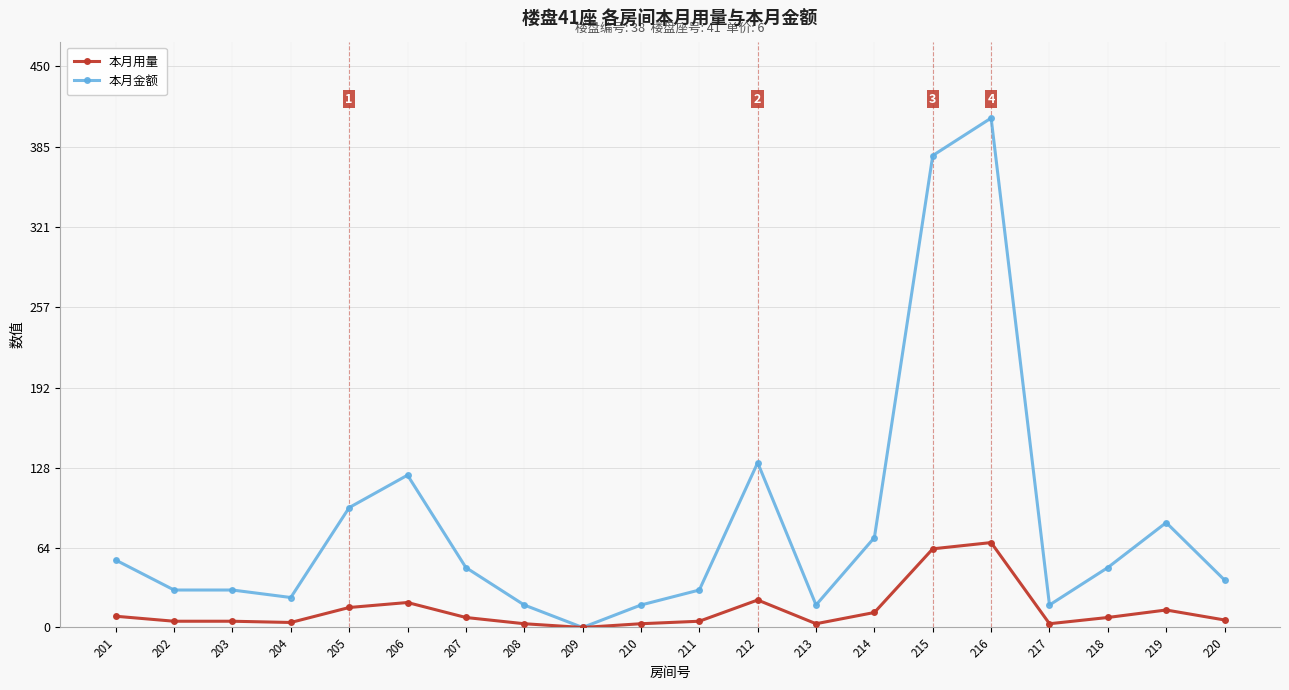

Which category has the highest value in the 本月用量 series?

216